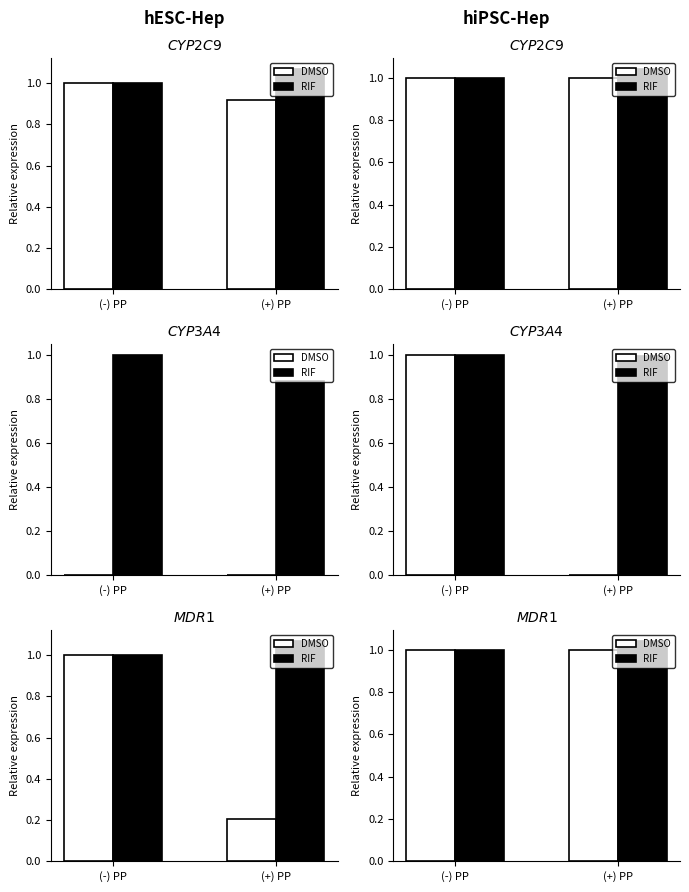

What is the total value across all series at (+) PP?

2.0